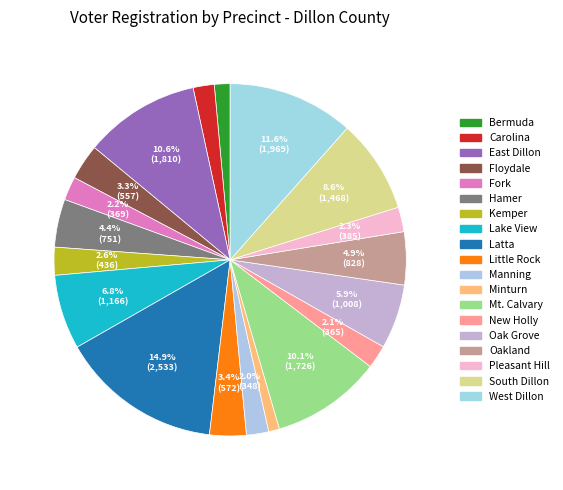

The Little Rock slice represents 1% of the pie. True or false?

False